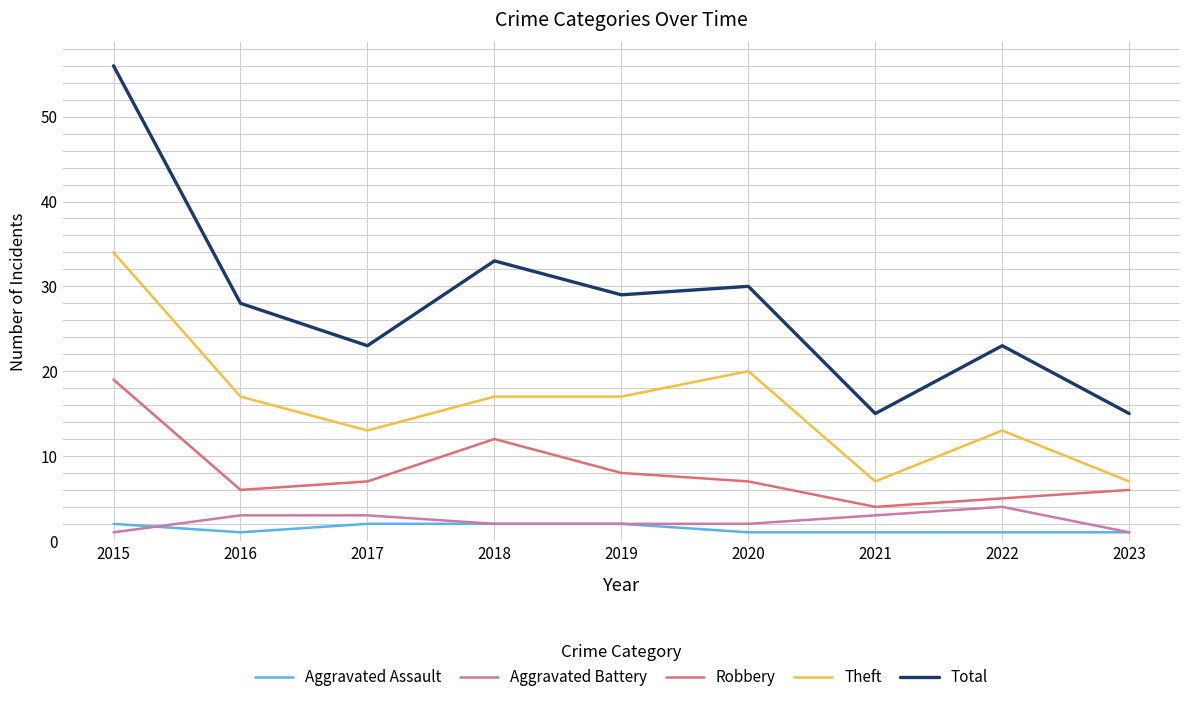

At 2017, list the series in order from largest to smallest.

Total, Theft, Robbery, Aggravated Battery, Aggravated Assault